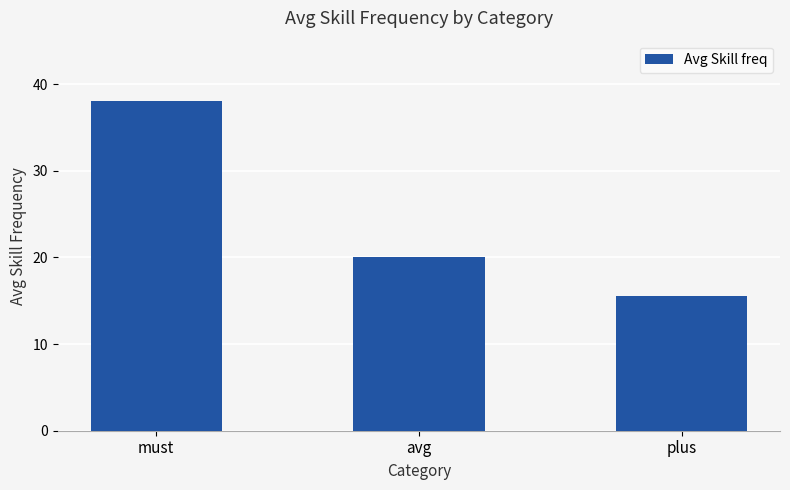

What is the difference between the values at must and avg?

18.0